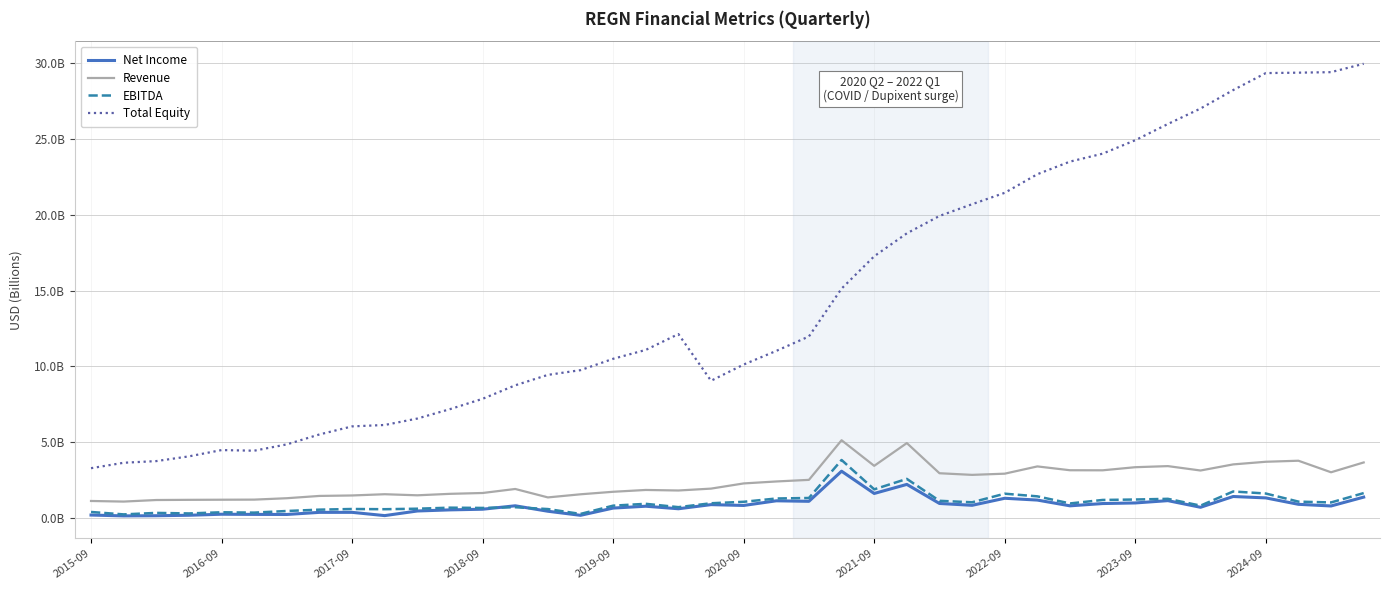

Does the chart display data point markers on the line(s)?

No